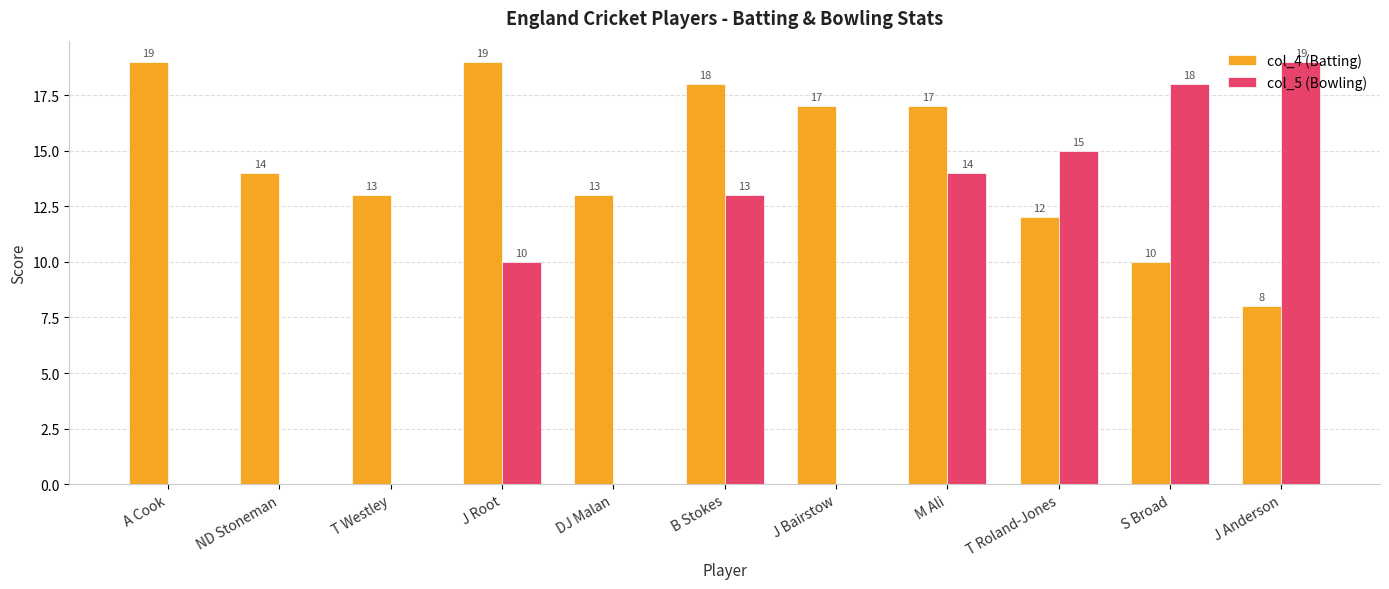

Read the col_4 (Batting) value at M Ali, to the nearest 10.

20